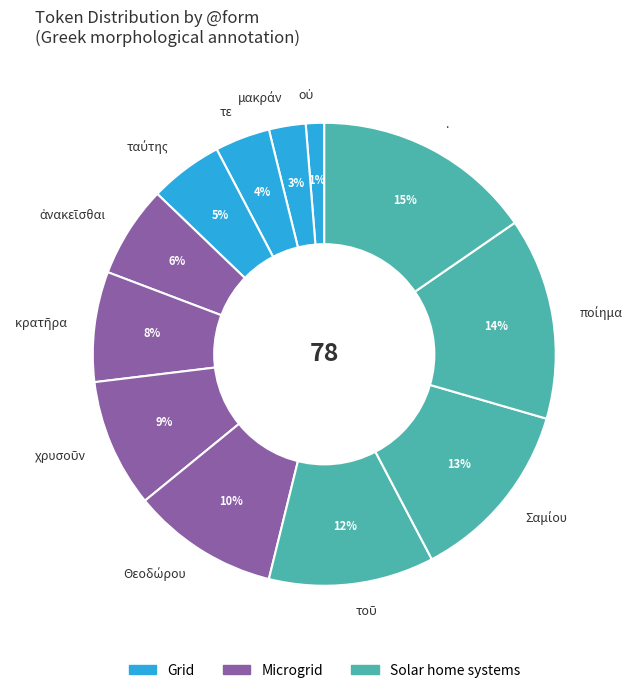

Is there a majority slice in this chart?

No